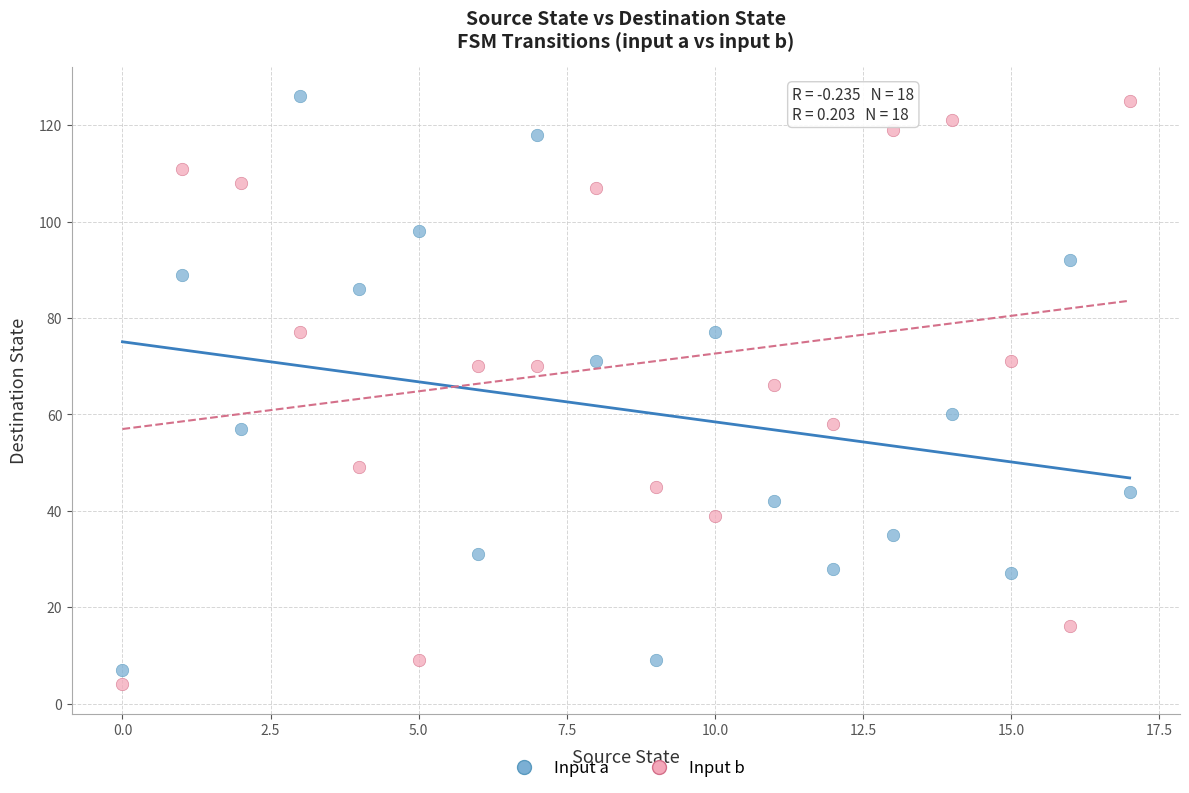

Across all data points, what is the range of Y values (max minus min)?

122